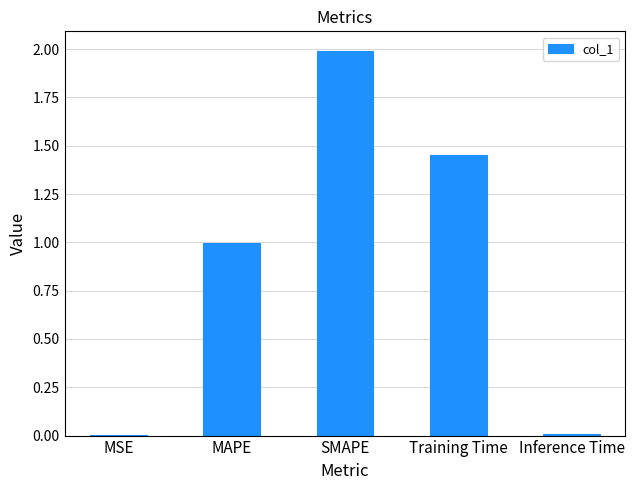

At which category does the chart reach its peak across all series?

SMAPE